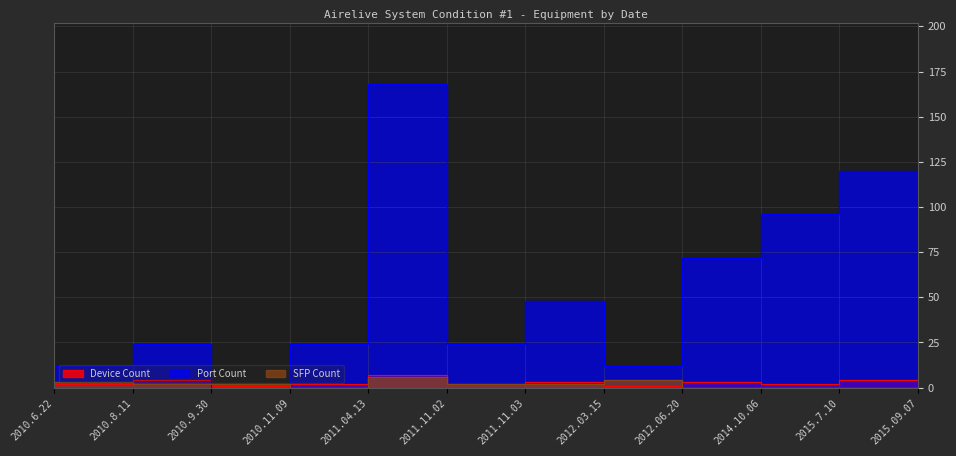

How many lines are shown in the chart?

3